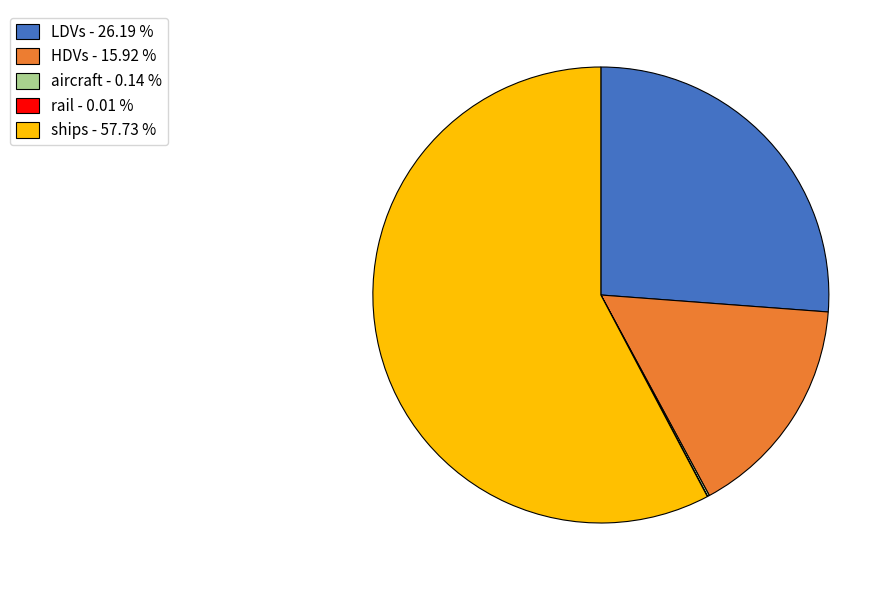

Approximately how many times larger is the value at LDVs - 26.19 % compared to HDVs - 15.92 %?

1.6